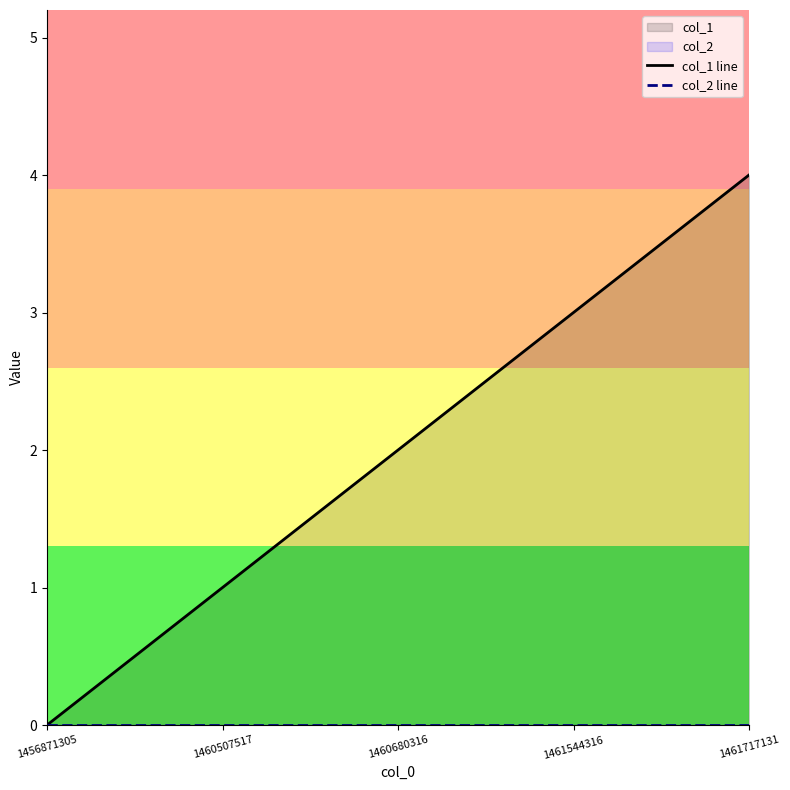

List the series in order of their overall mean, highest first.

col_1 line, col_2 line